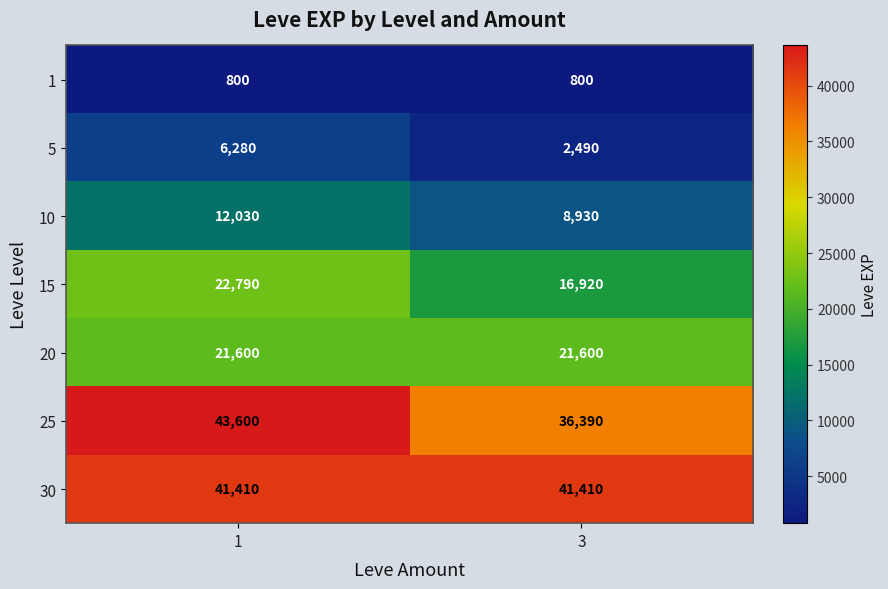

Is it true that 20 equals 11869 at 3?

False